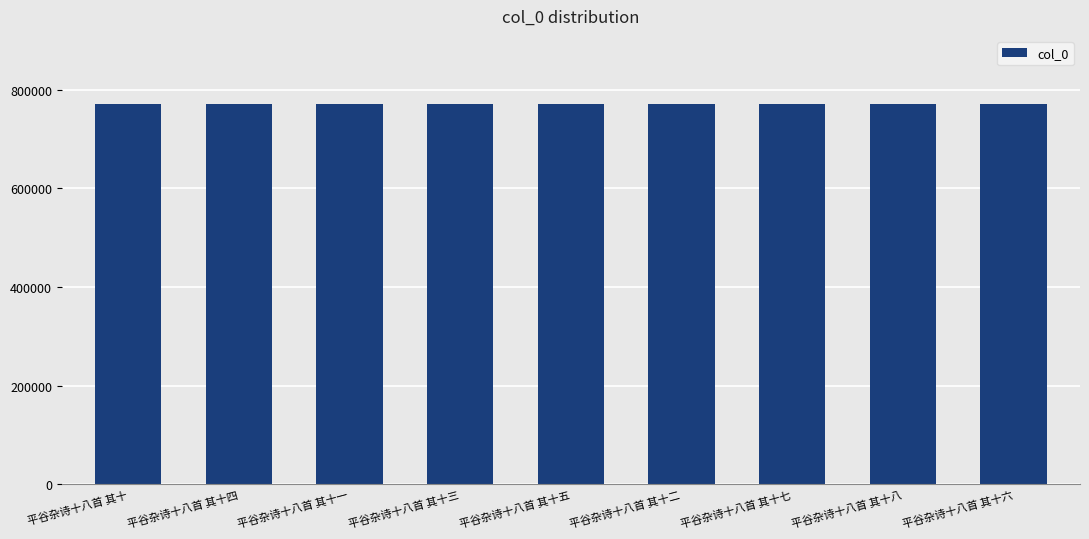

Read the value at 平谷杂诗十八首 其十四.

770411